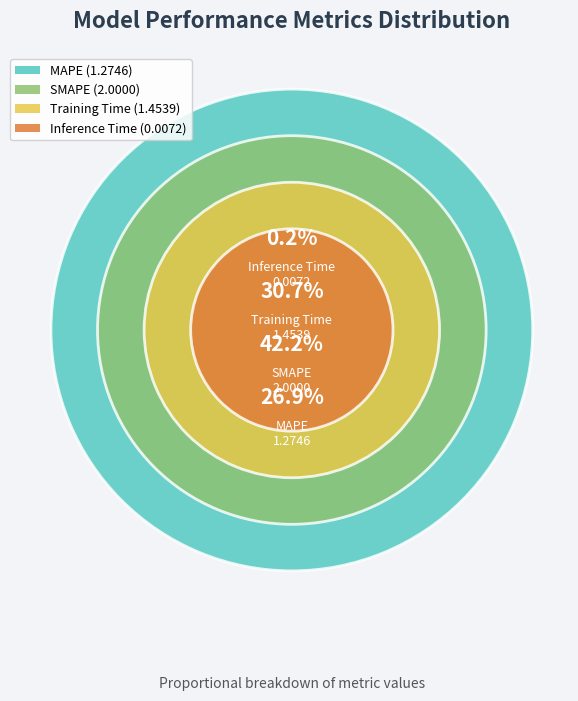

How many segments does this pie chart have?

4